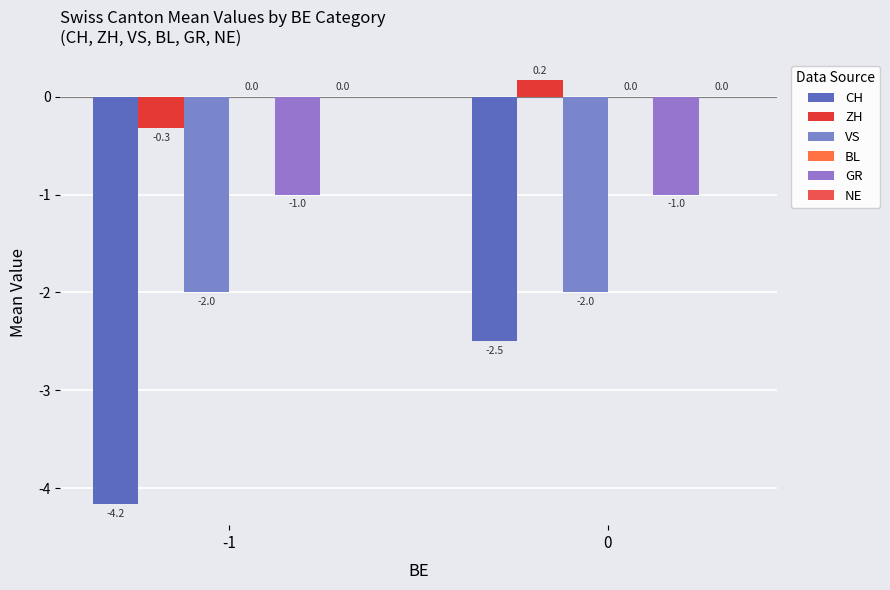

Reading right to left, what are all the values shown in this chart?

CH: -2.5	-4.2
ZH: 0.2	-0.3
VS: -2.0	-2.0
BL: 0.0	0.0
GR: -1.0	-1.0
NE: 0.0	0.0